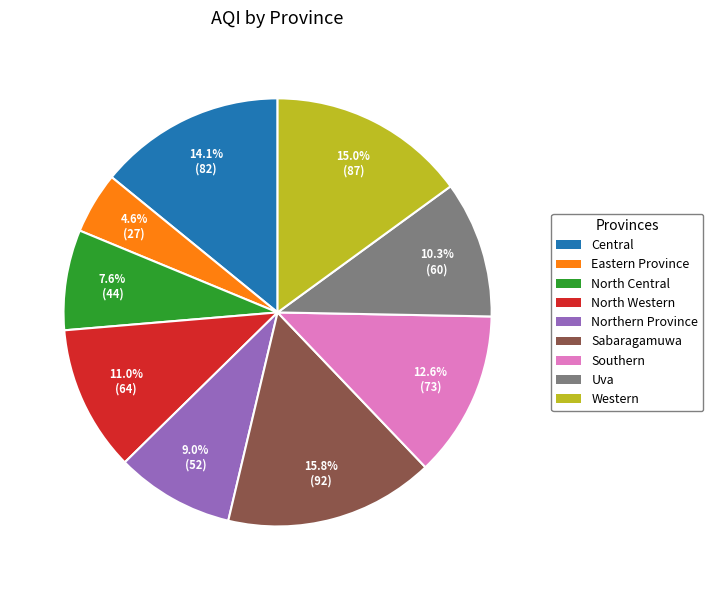

True or false: Central accounts for 14% of the total.

True